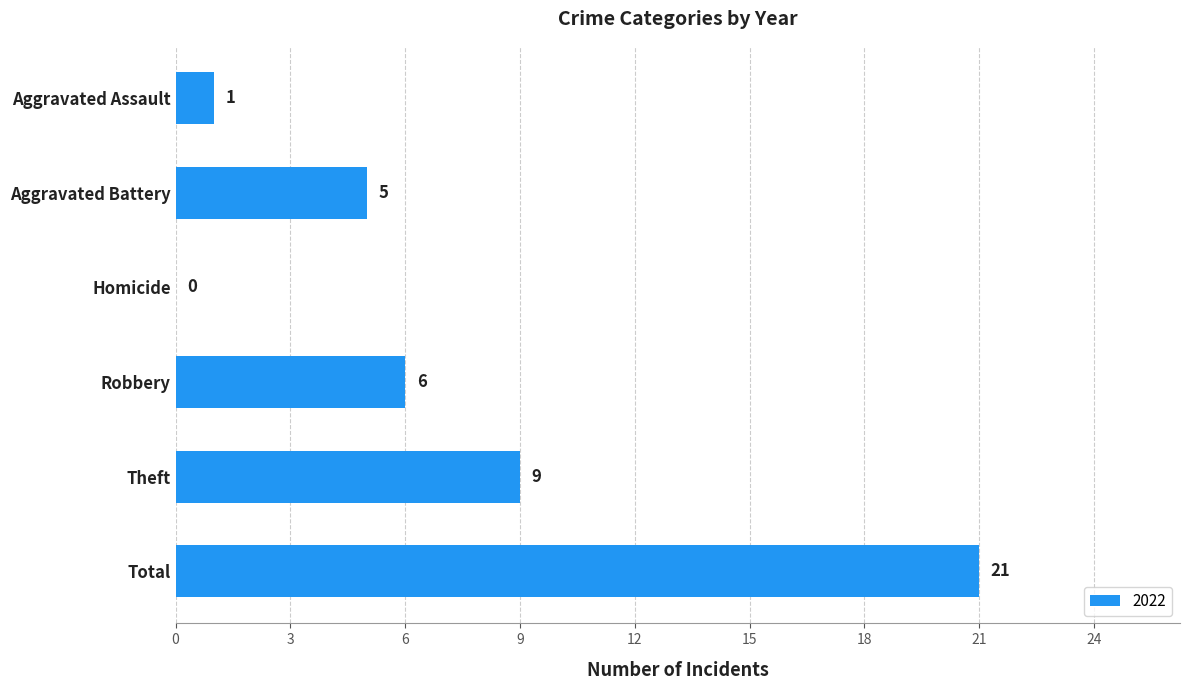

Between Aggravated Battery and Aggravated Assault, which is larger?

Aggravated Battery